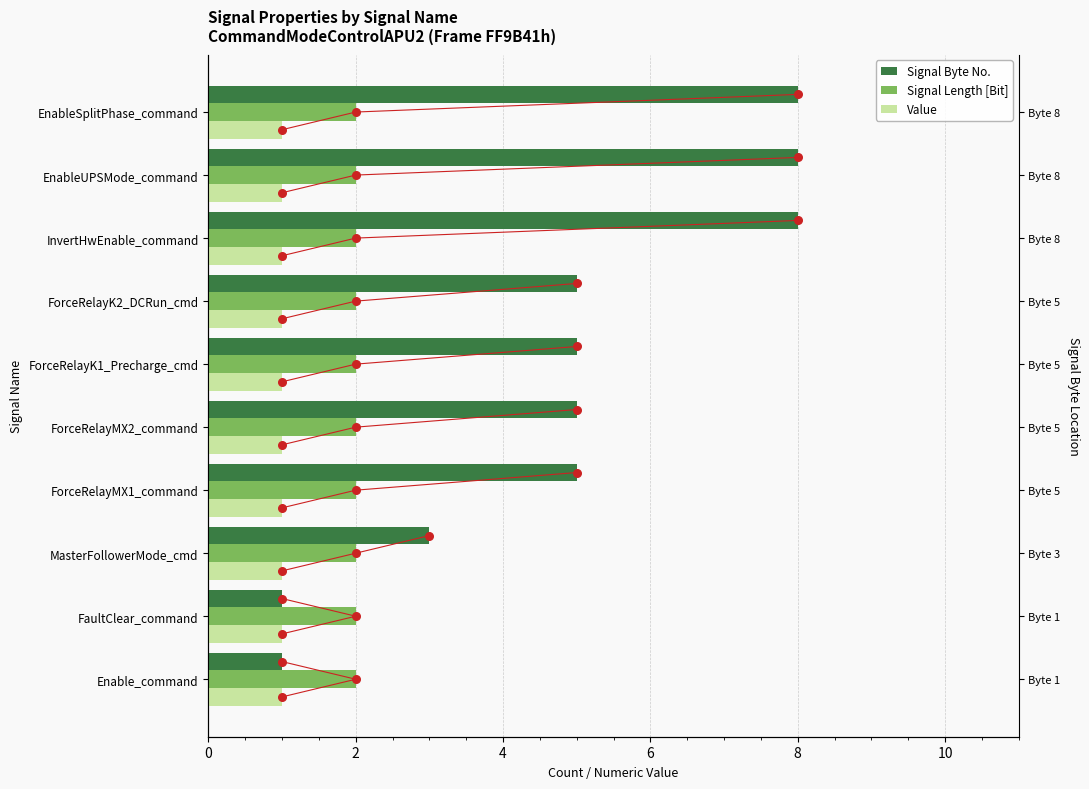

Is the value of Signal Length [Bit] at 9 greater than the value of Signal Byte No. at 8?

No